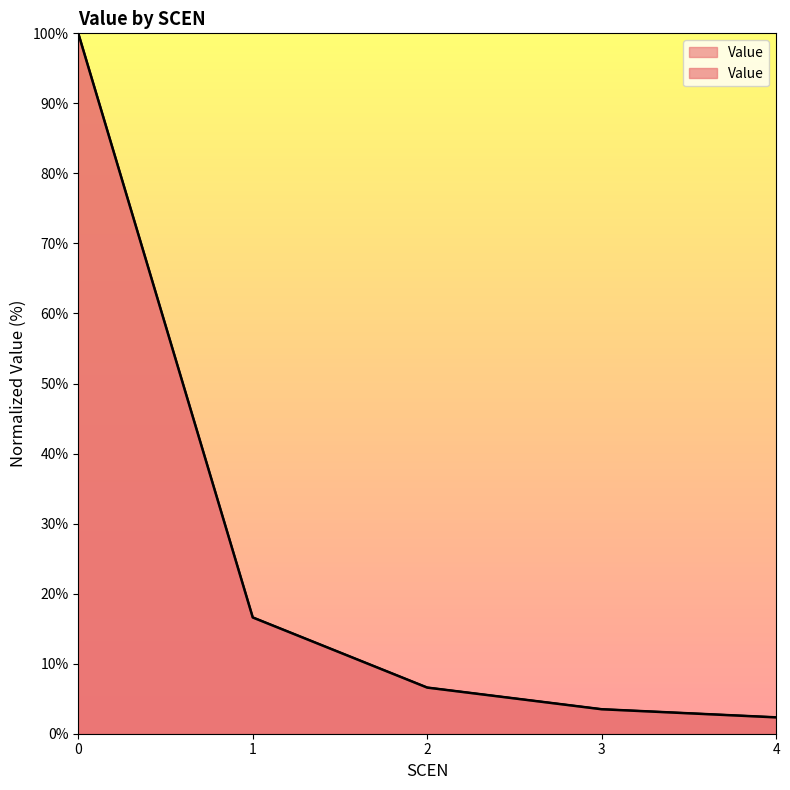

What is the value of the 5th point from the left?

2.3